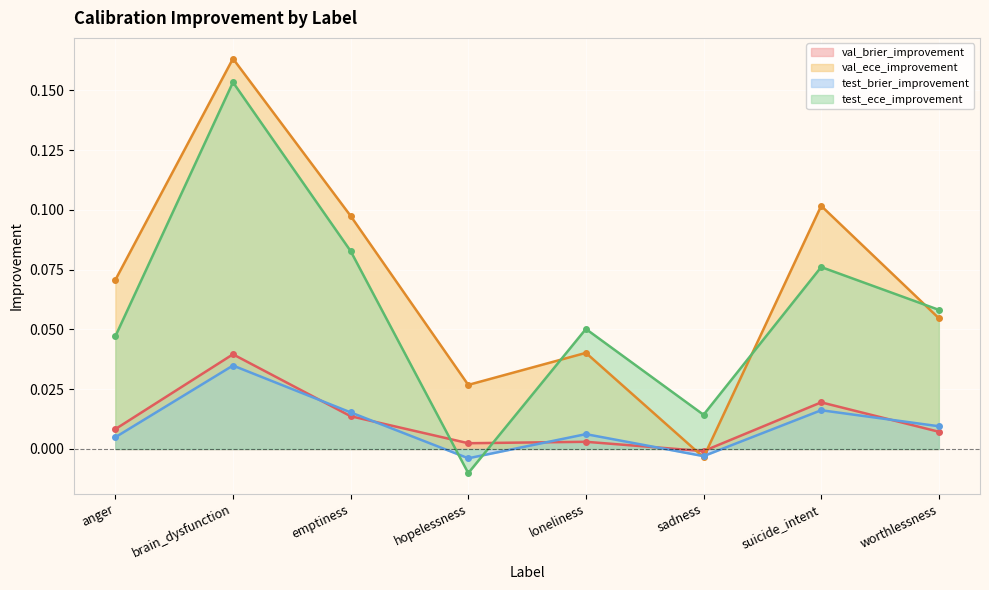

The val_ece_improvement series shows 0.0 at hopelessness. True or false?

True